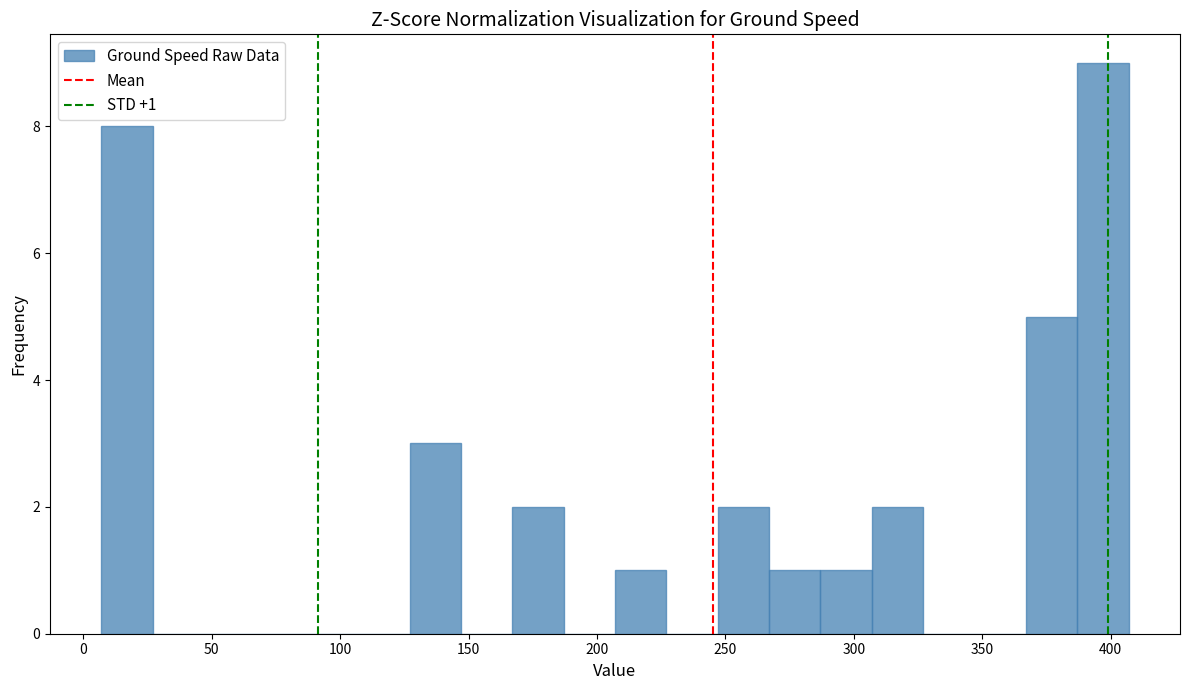

Over which range of the x-axis is the bar tallest?

387 to 407